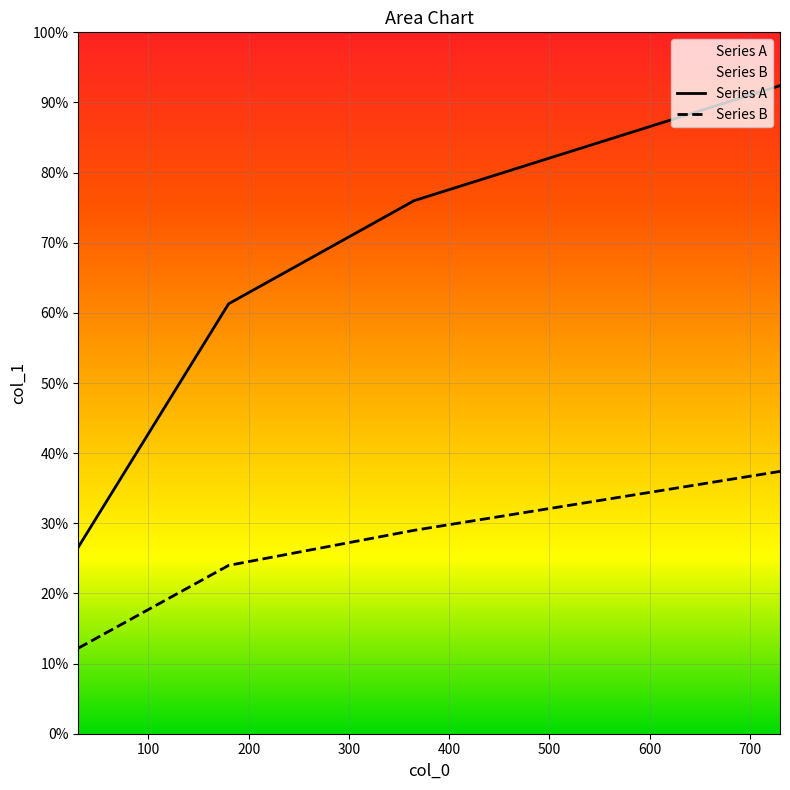

True or false: Series B has a value of 152 at 200.

False